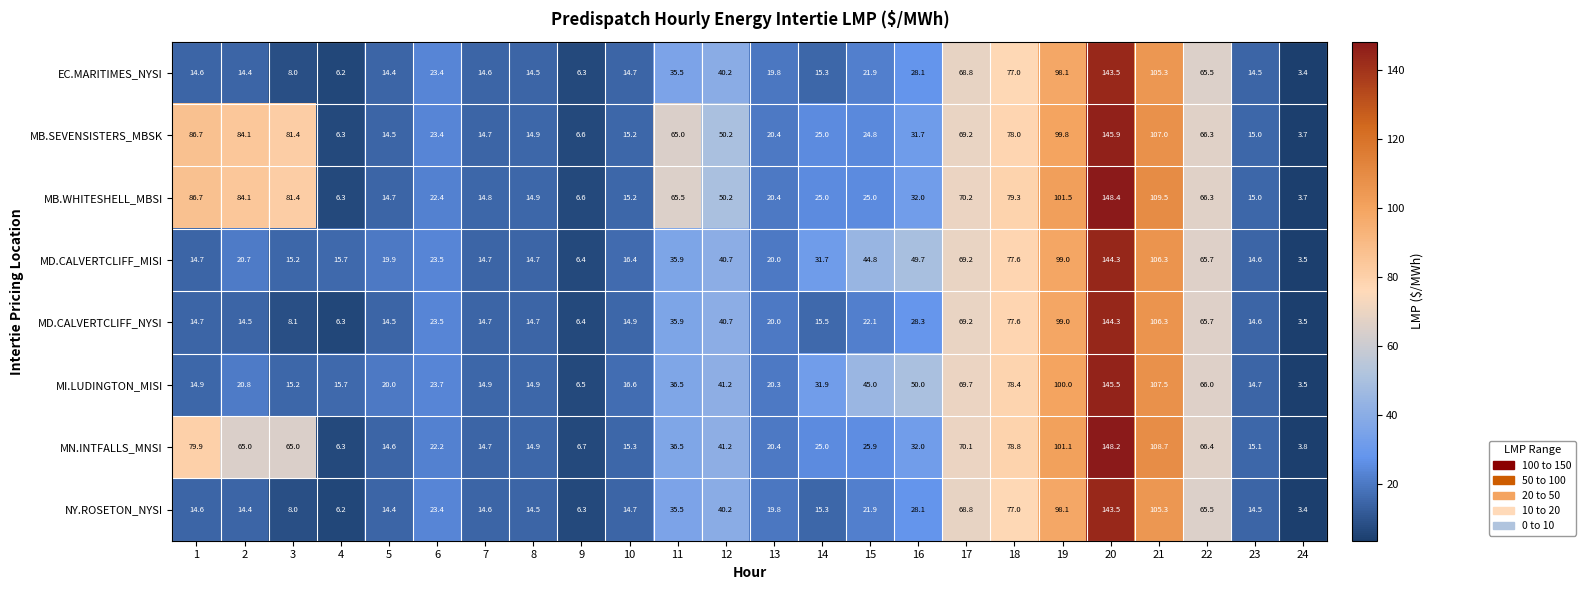

Where is MD.CALVERTCLIFF_NYSI nearest to the value 73?

17